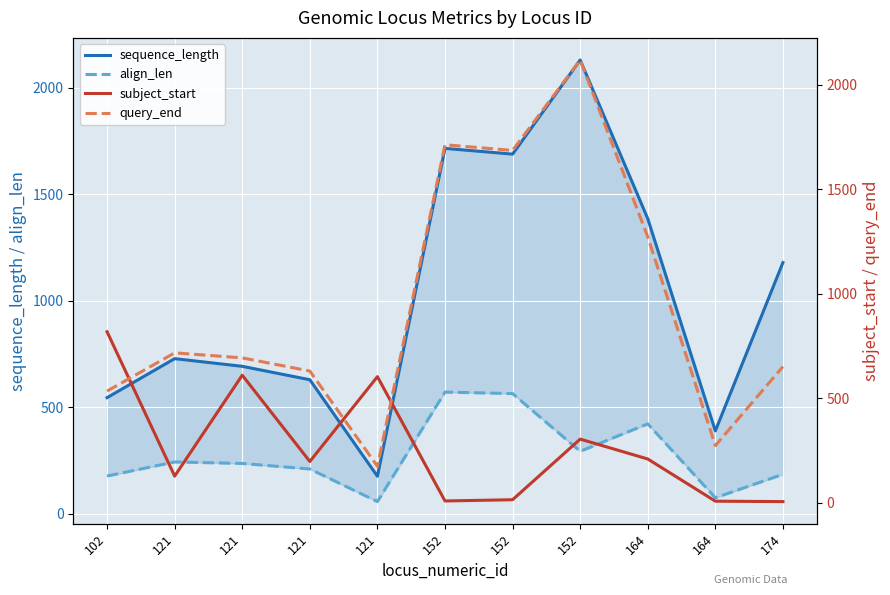

True or false: align_len and sequence_length intersect in this chart.

False